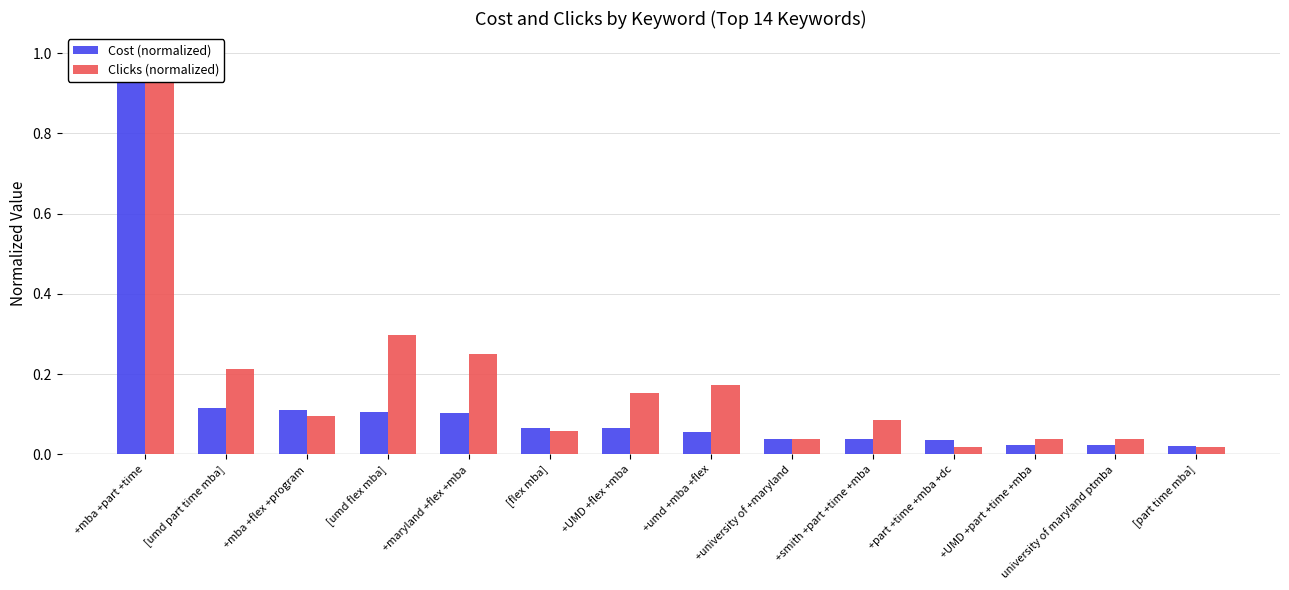

Count the number of data series in this chart.

2